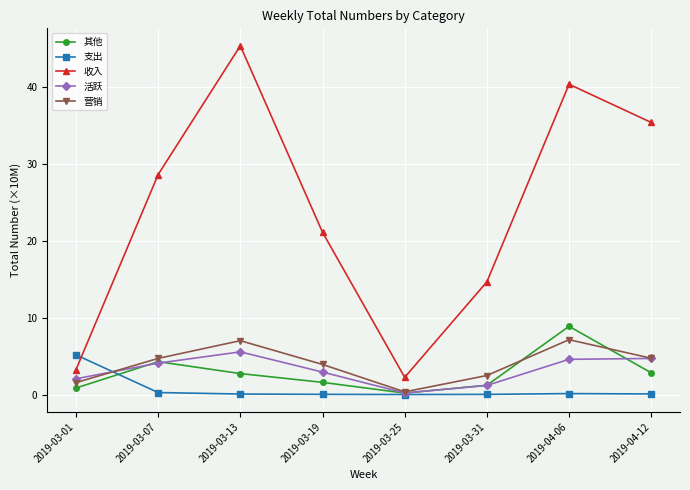

What is the label of the 6th point from the right?

2019-03-13